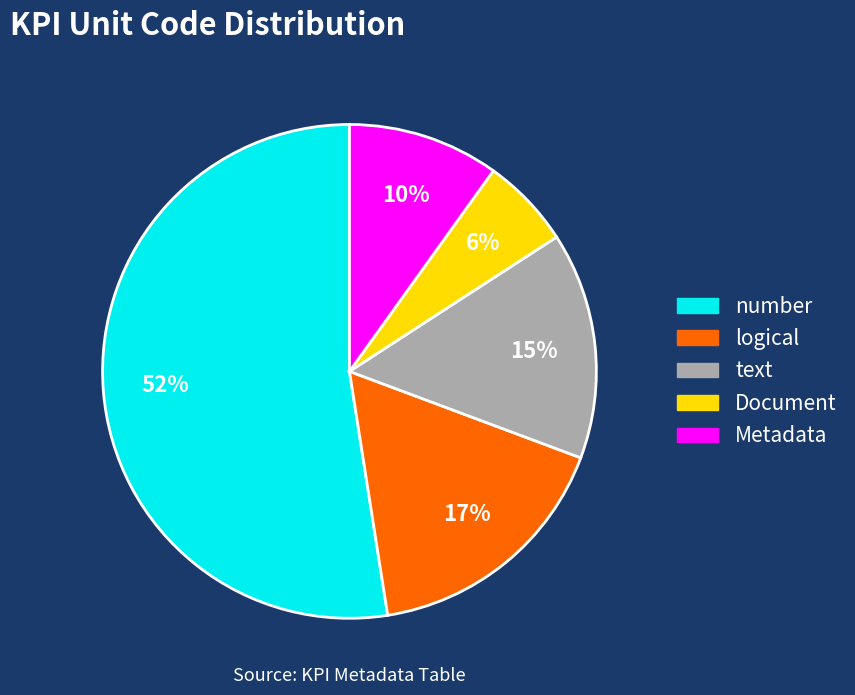

Which category has the smallest portion of the pie?

Document